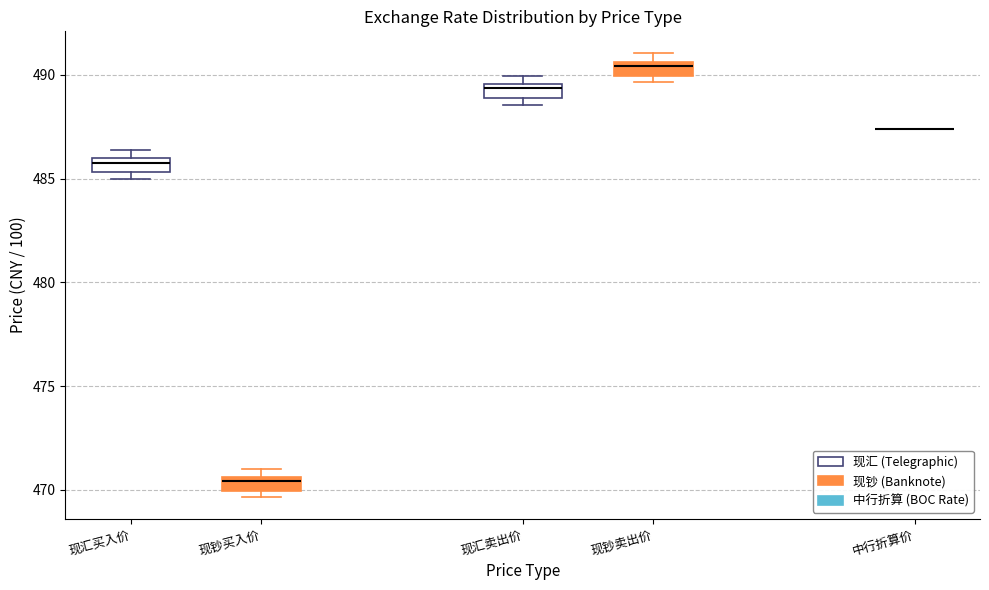

Where is the lower edge of the box for 现钞买入价 on the y-axis? The values are not printed on the chart, so give them approximately, as read against the axis.

470.0